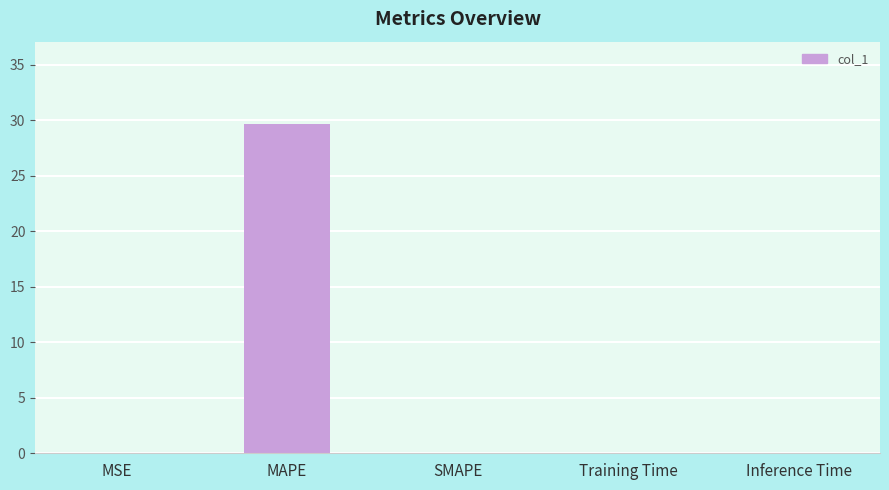

Which label corresponds to the largest value in the chart?

MAPE